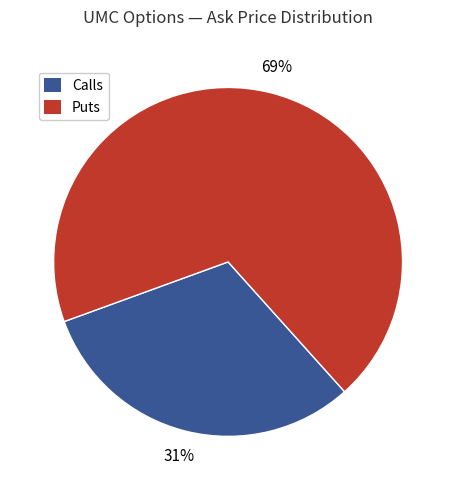

Which slice represents more than half of the pie?

Puts